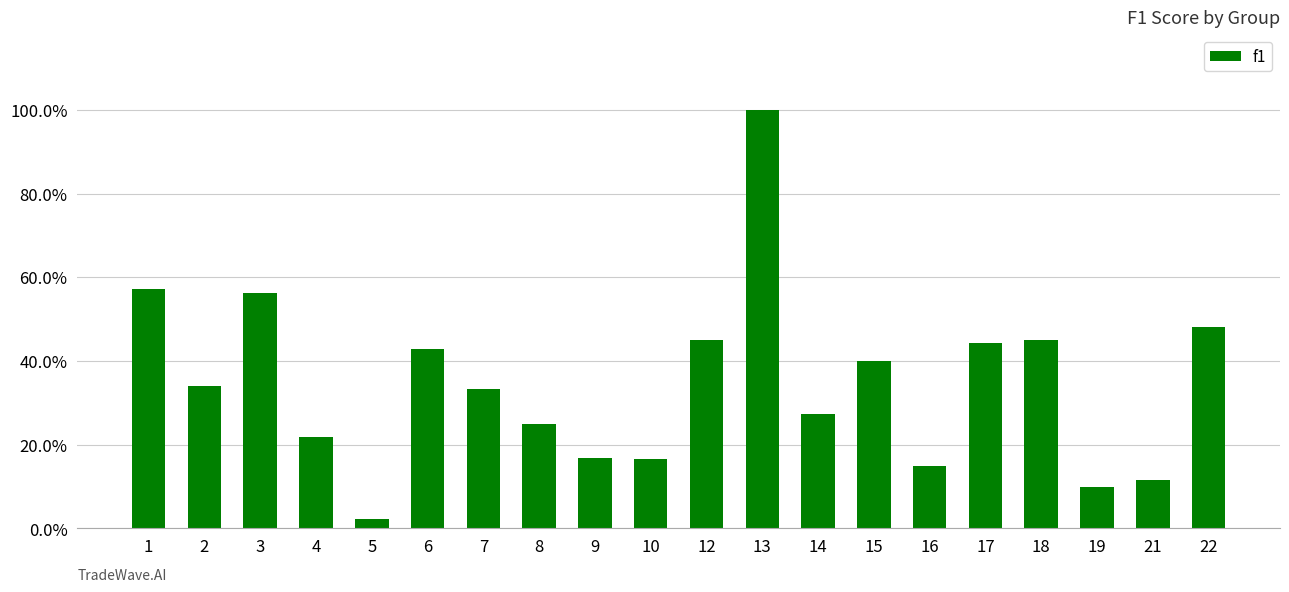

True or false: the data shows 0.4 at 8.

False